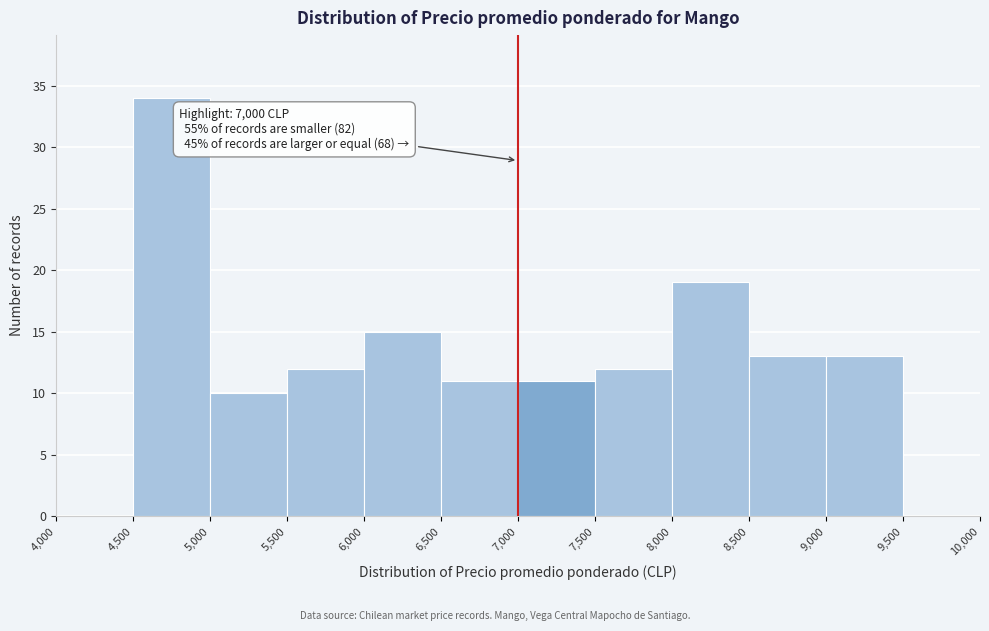

Over which range of the x-axis is the bar tallest?

4,500 to 5,000